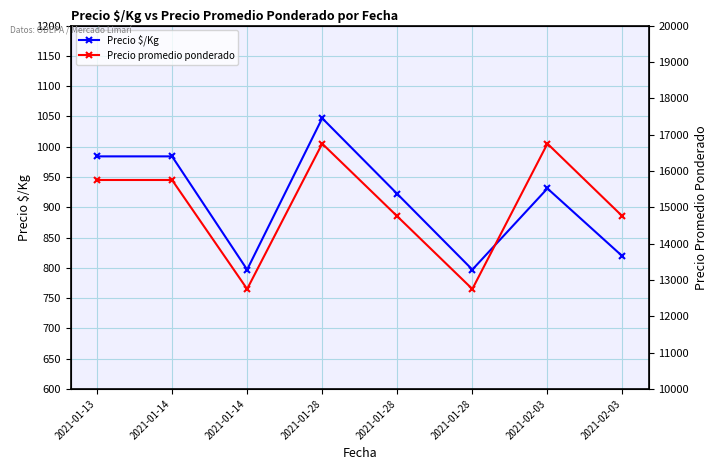

In Precio $/Kg, how many points are higher than both neighbors (excluding endpoints)?

2